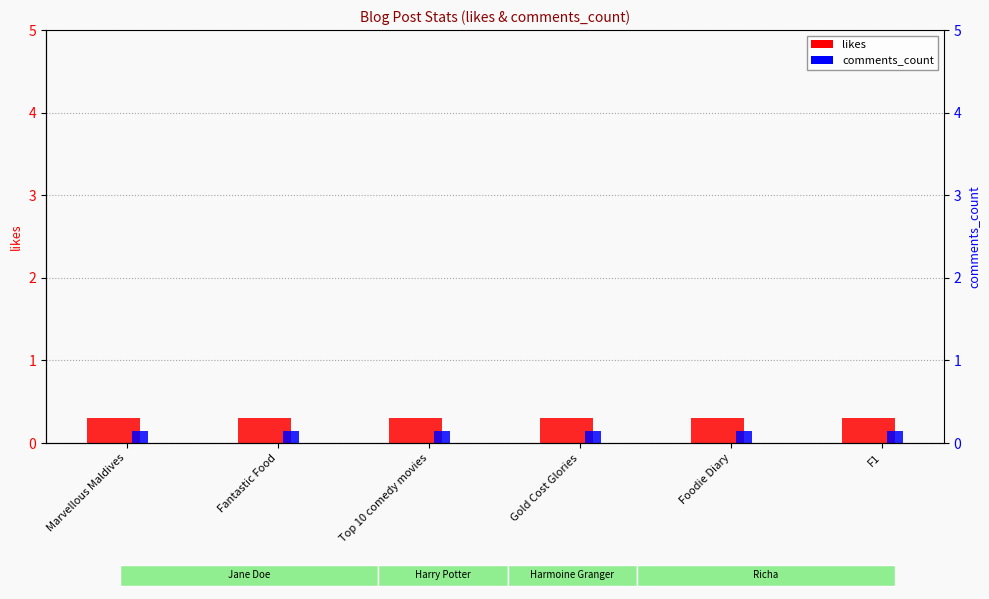

Which series changed the most between Marvellous Maldives and Fantastic Food?

likes